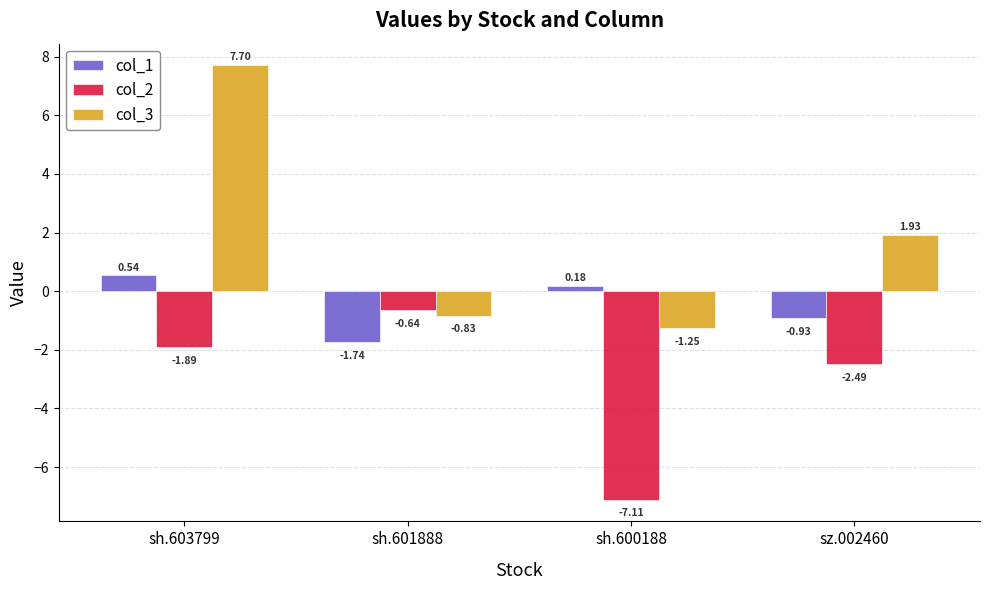

List the series in order of their overall mean, lowest first.

col_2, col_1, col_3